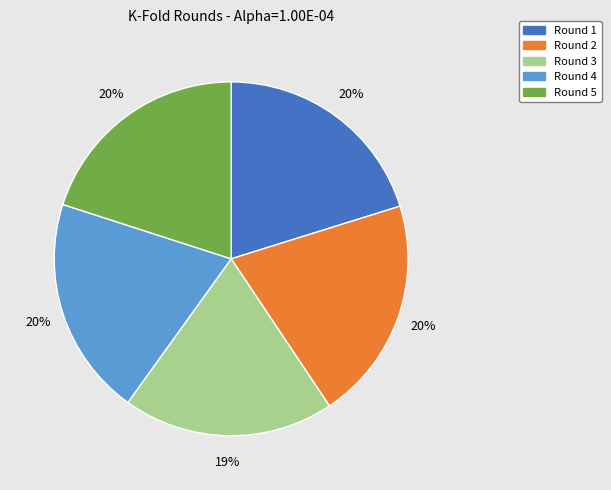

Is Round 5 the majority of the pie?

No